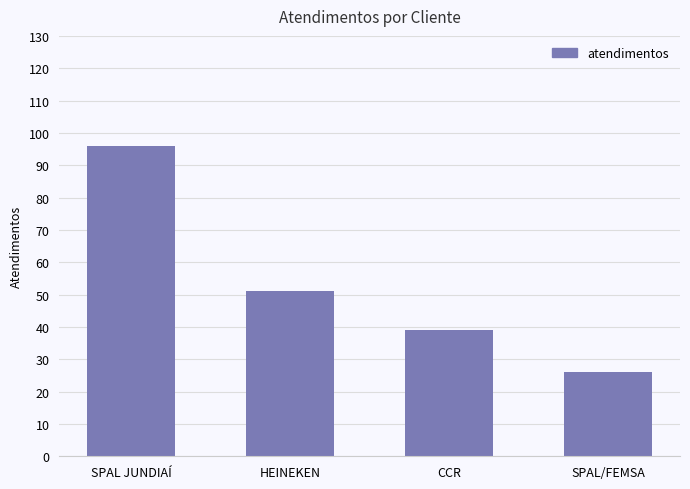

What is the label of the 3rd bar from the left?

CCR